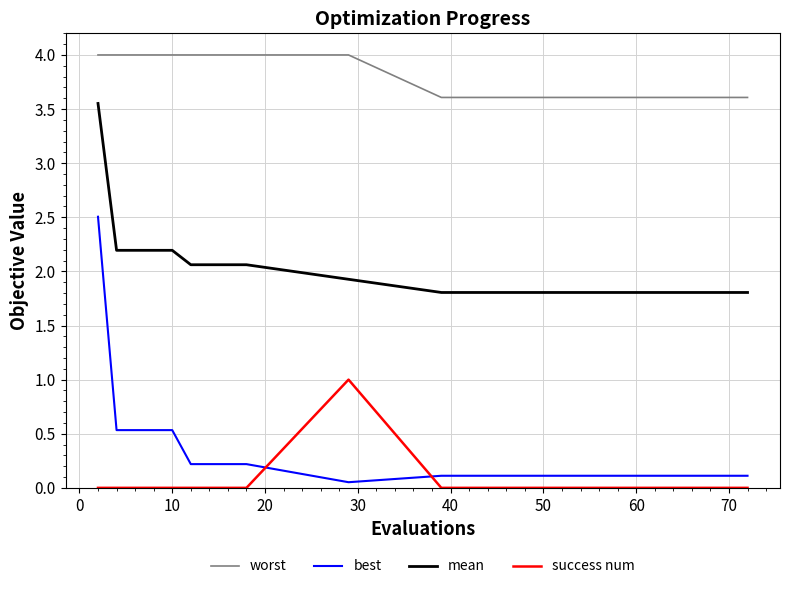

What is the maximum value for best?

2.5